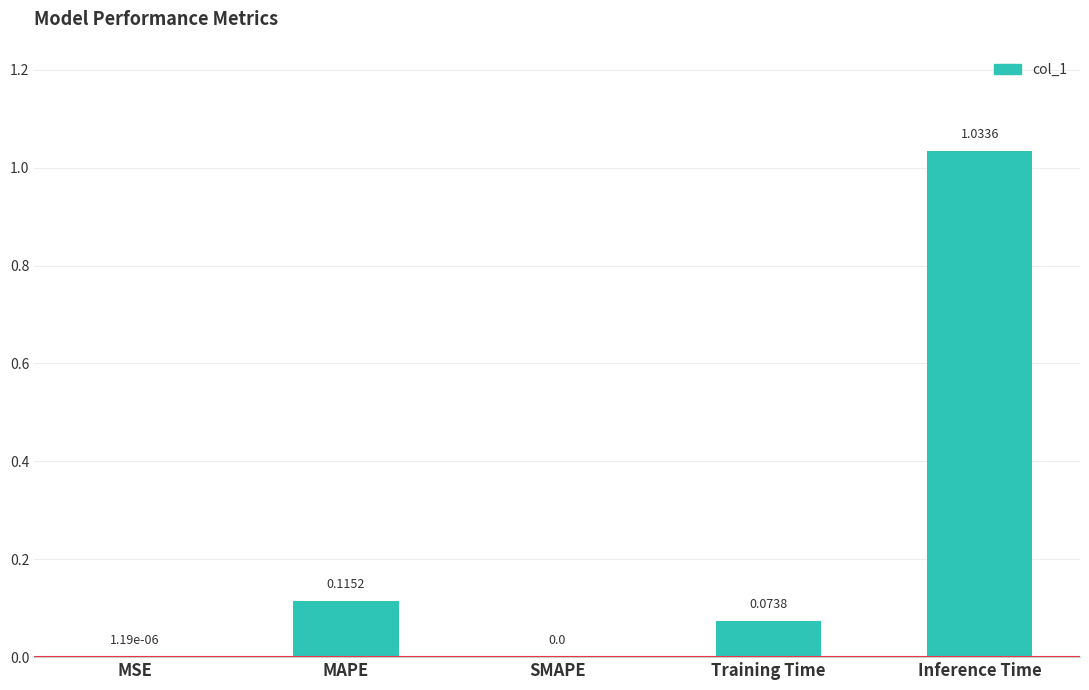

At which category does the chart reach its peak across all series?

Inference Time